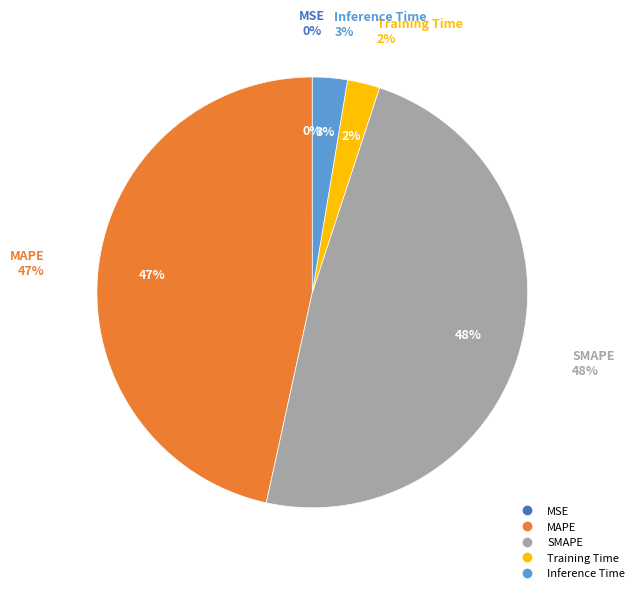

Rank the categories by value from highest to lowest.

SMAPE, MAPE, Inference Time, Training Time, MSE